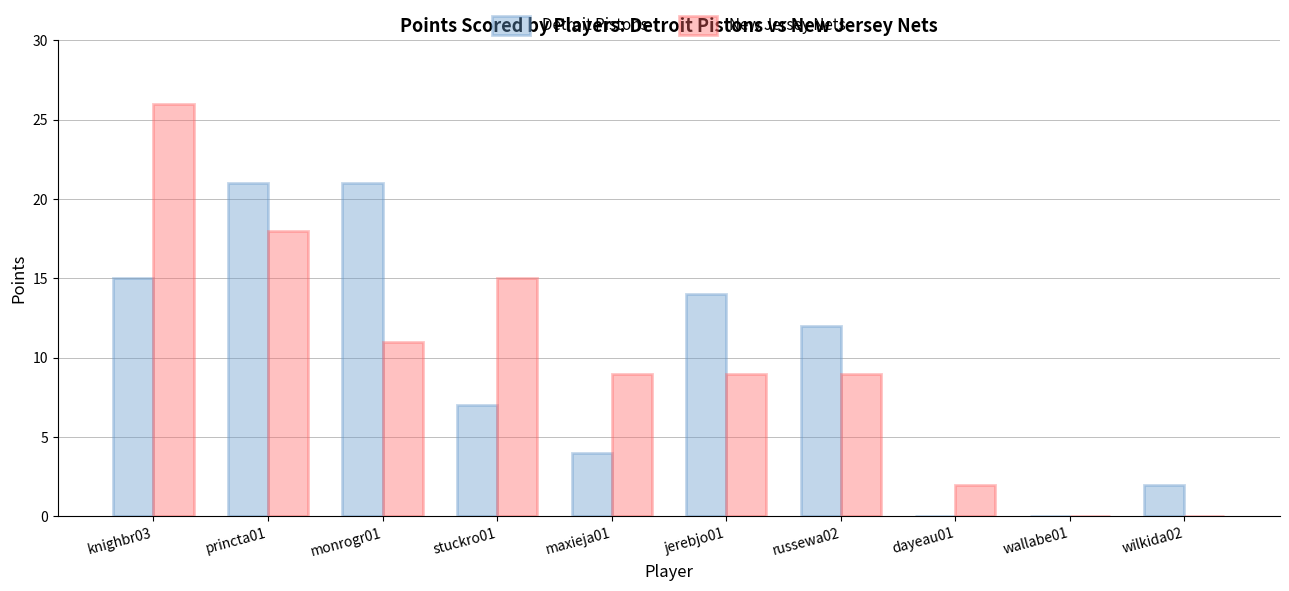

Which series has the largest total across all categories?

New Jersey Nets